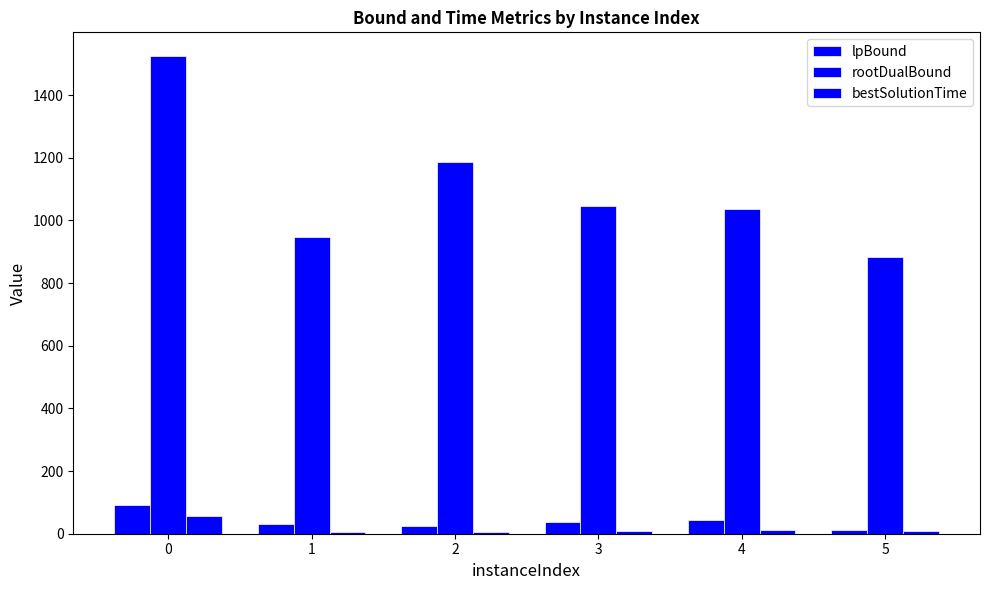

What is the maximum value shown in the chart?

1523.8